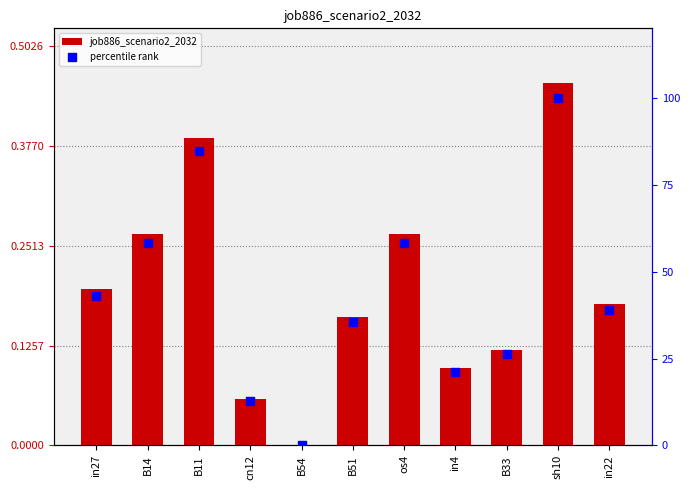

At how many categories does at least one series exceed 66?

2